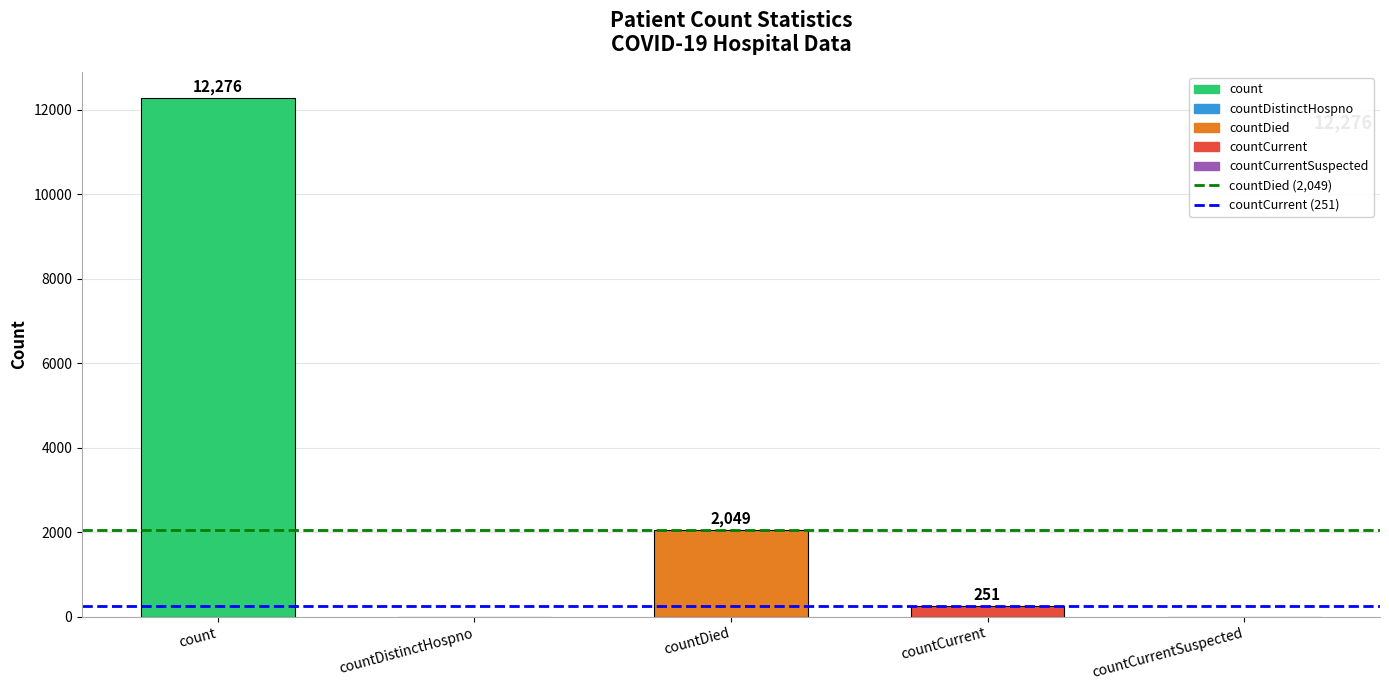

Reading left to right, what are all the values shown in this chart?

count=12276	countDistinctHospno=0	countDied=2049	countCurrent=251	countCurrentSuspected=0